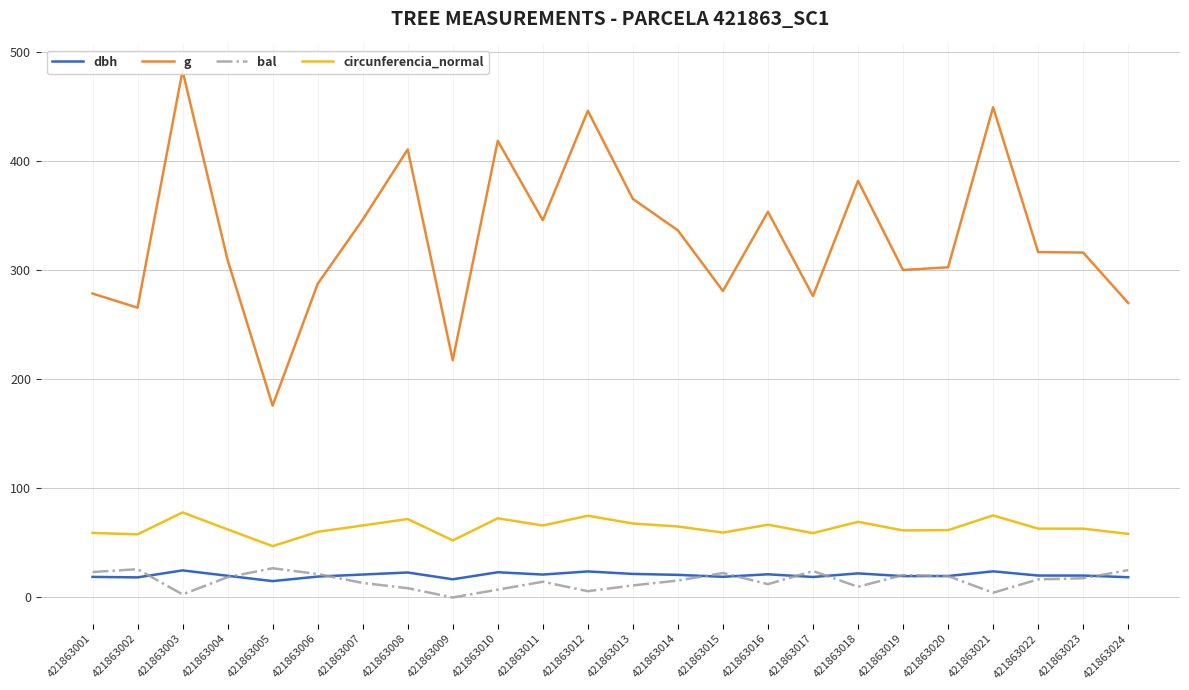

How many values in the dbh series are below 20?

11